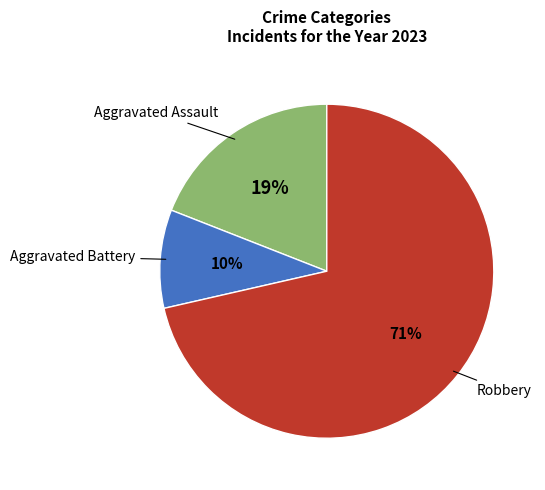

Is there any slice that represents more than half of the pie?

Yes